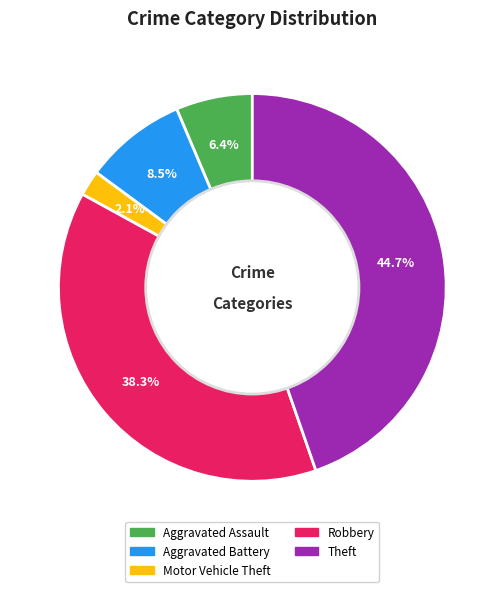

What percentage is the Theft slice, to the nearest percent?

45%